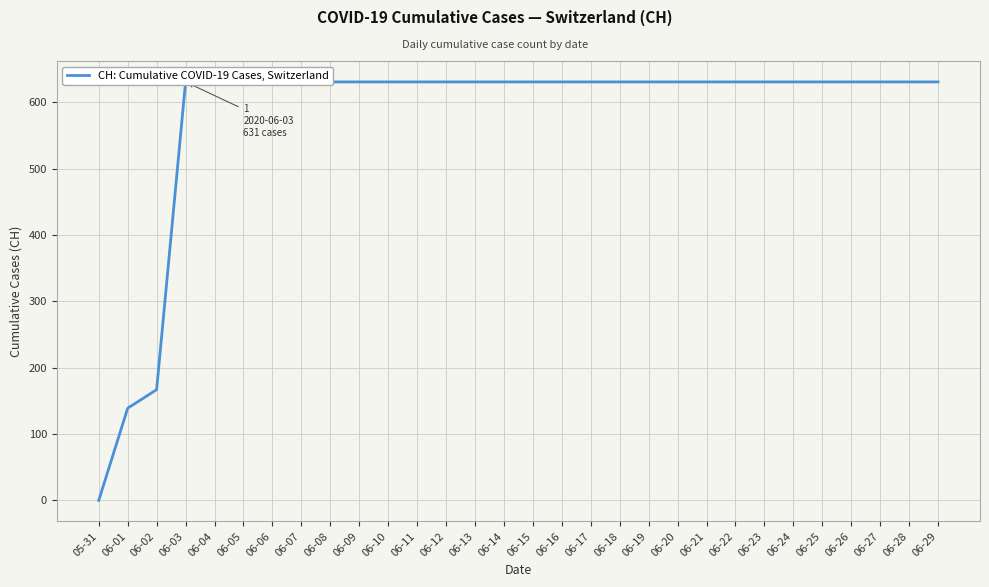

How many data points are less than 631?

3